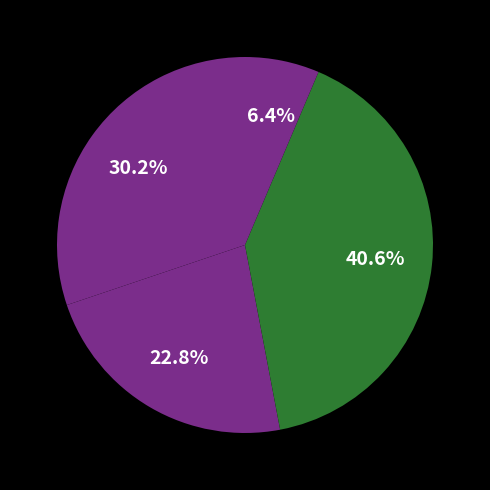

How many slices are in this pie chart?

4